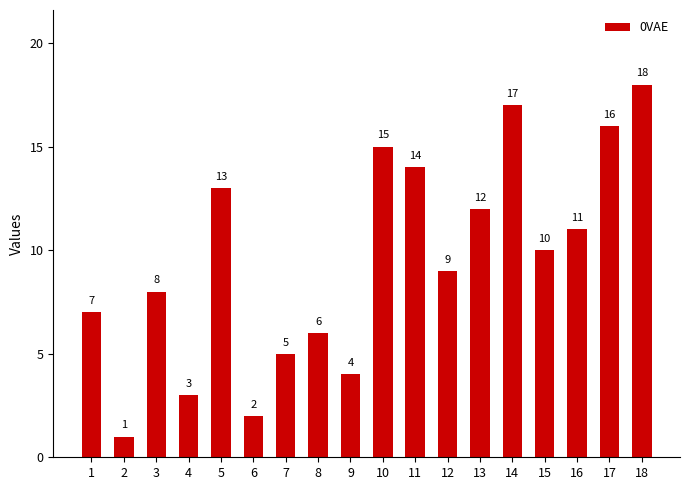

What is the value of the 16th bar from the left?

11